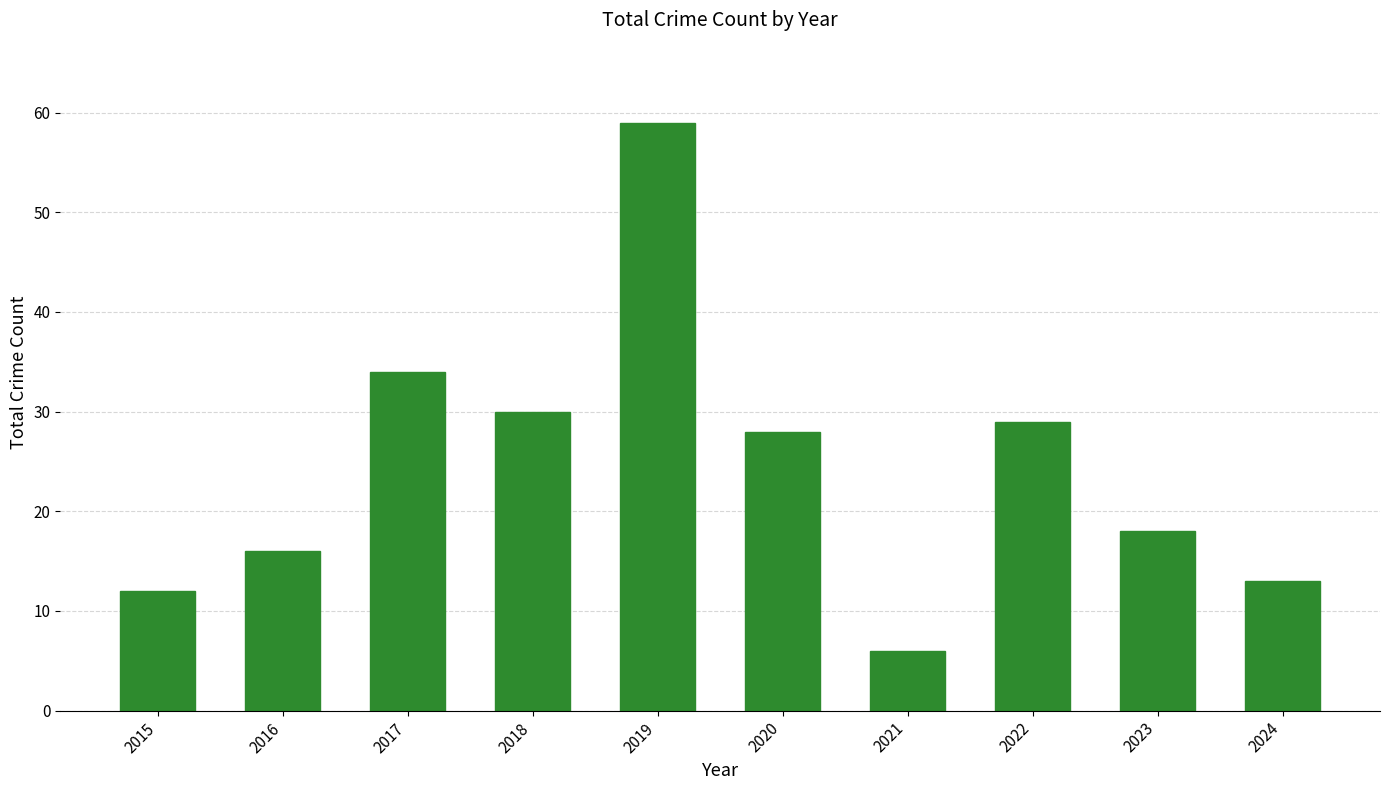

Does the chart contain any negative values?

No